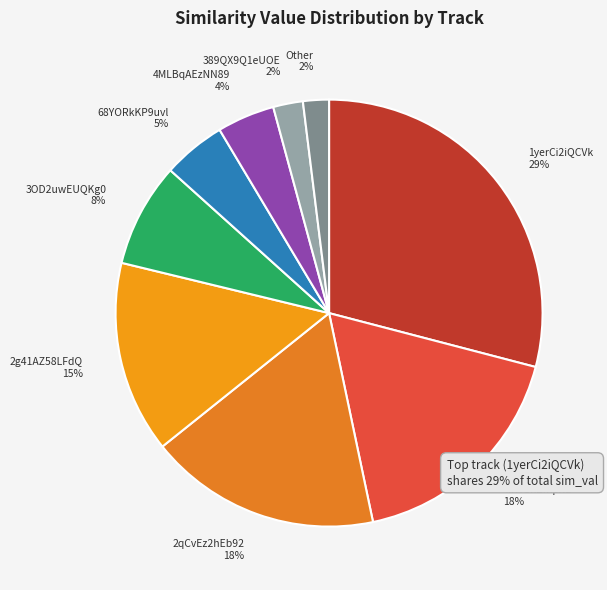

The 1yerCi2iQCVk slice represents 29% of the pie. True or false?

True